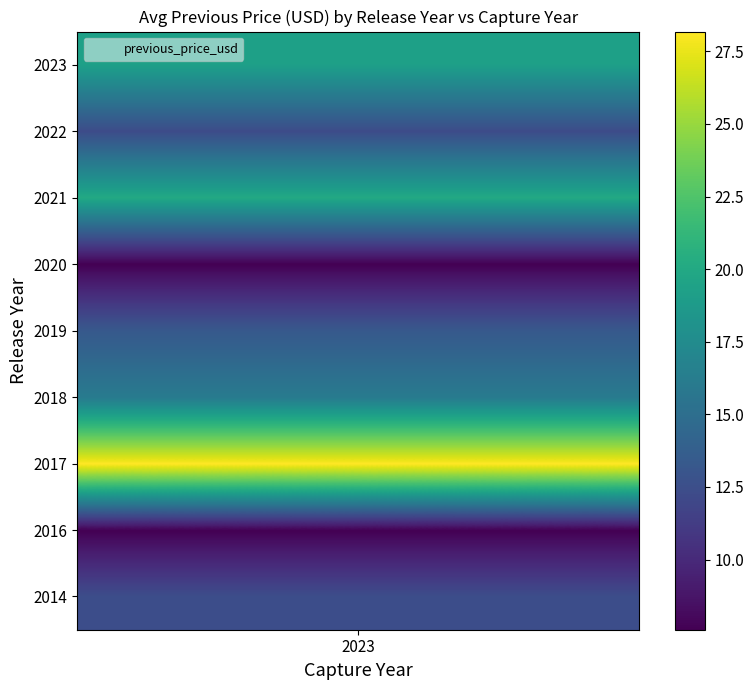

Is it true that 2020 equals 1.3 at 2022?

False